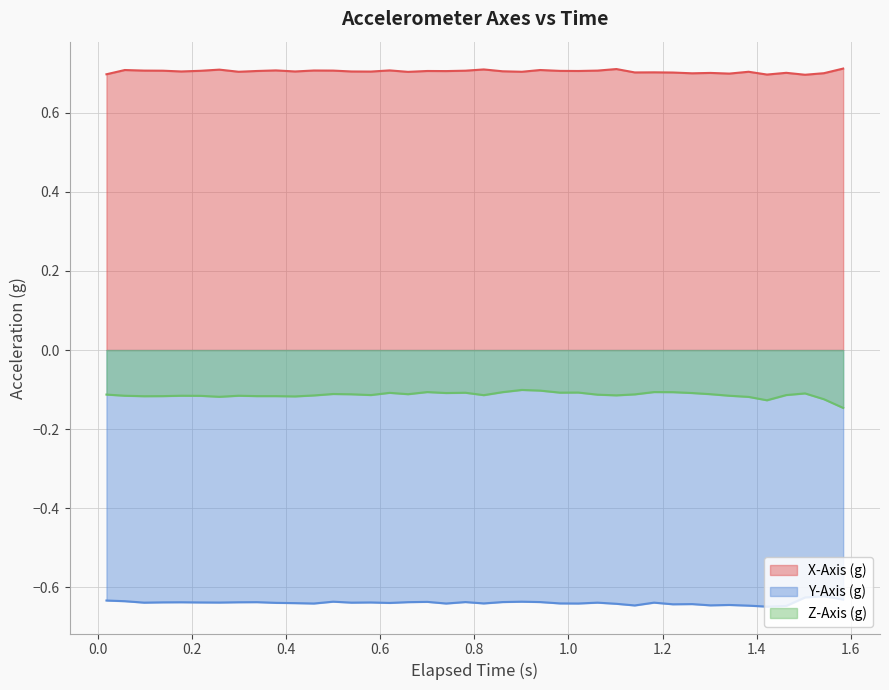

What is the maximum value shown in the chart?

0.7